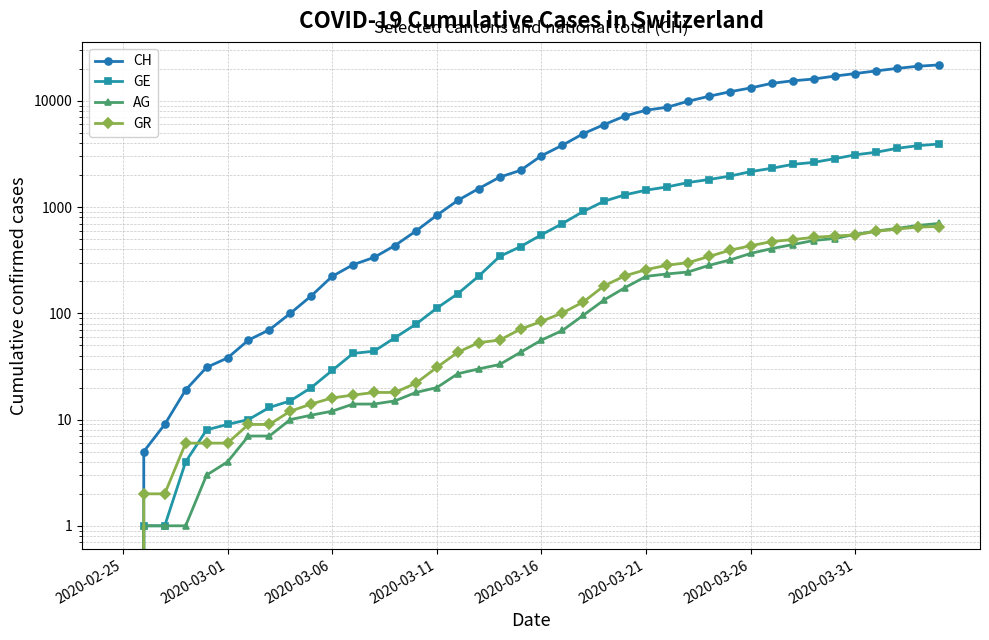

List the series in order of their peak value, highest first.

CH, GE, AG, GR